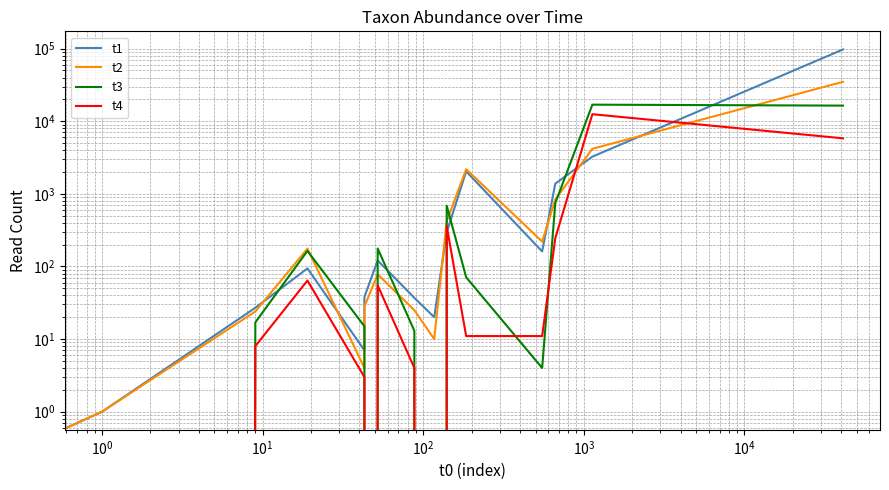

True or false: t4 has a value of -8173 at $\mathdefault{10^{4}}$.

False